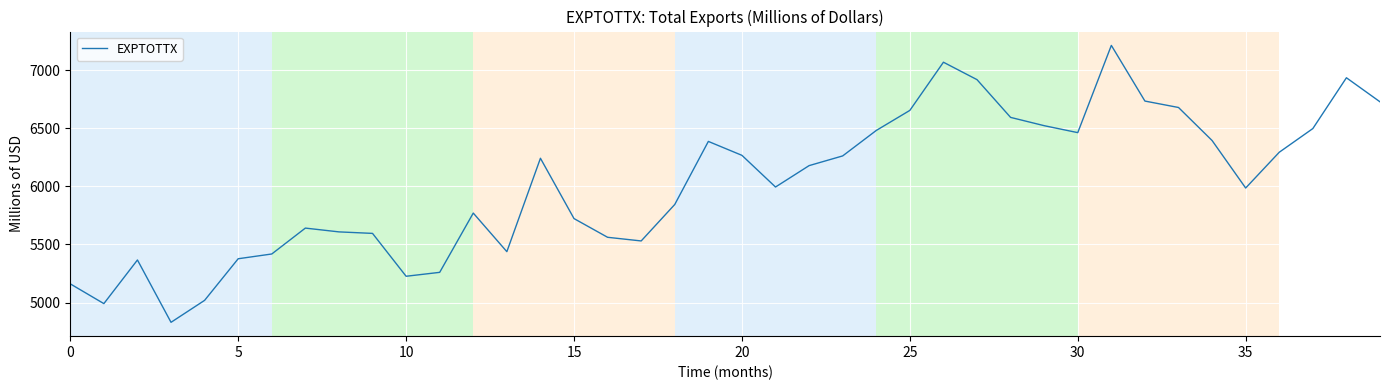

What is the greatest value displayed?

7214.0